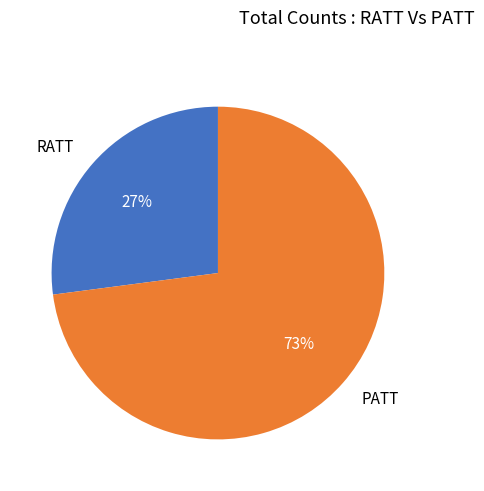

Which category has the smallest portion of the pie?

RATT